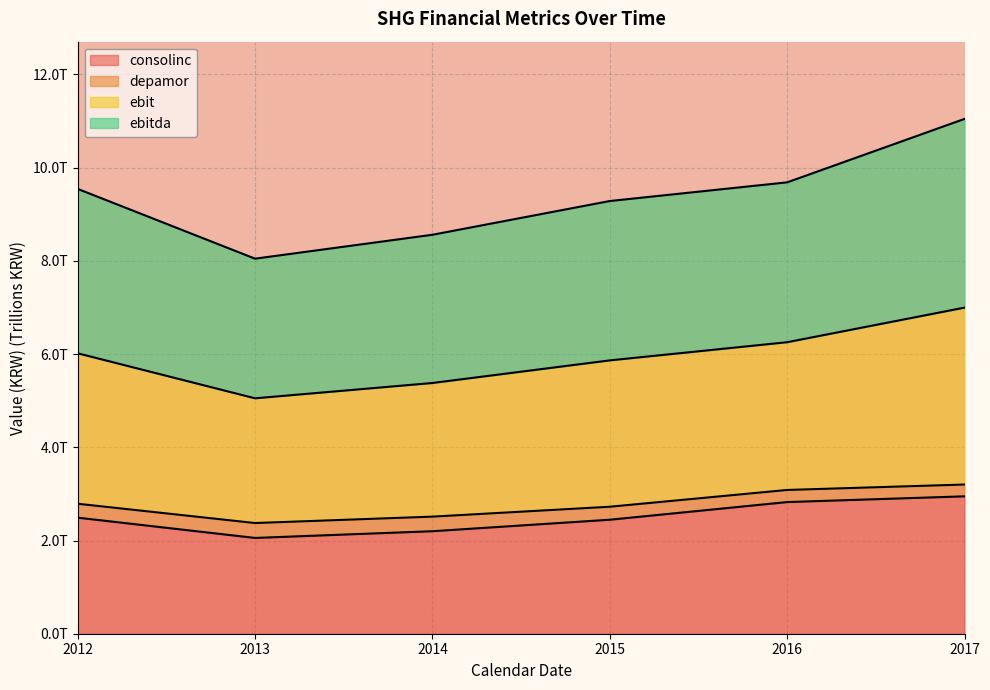

At how many categories does at least one series exceed 8?

6